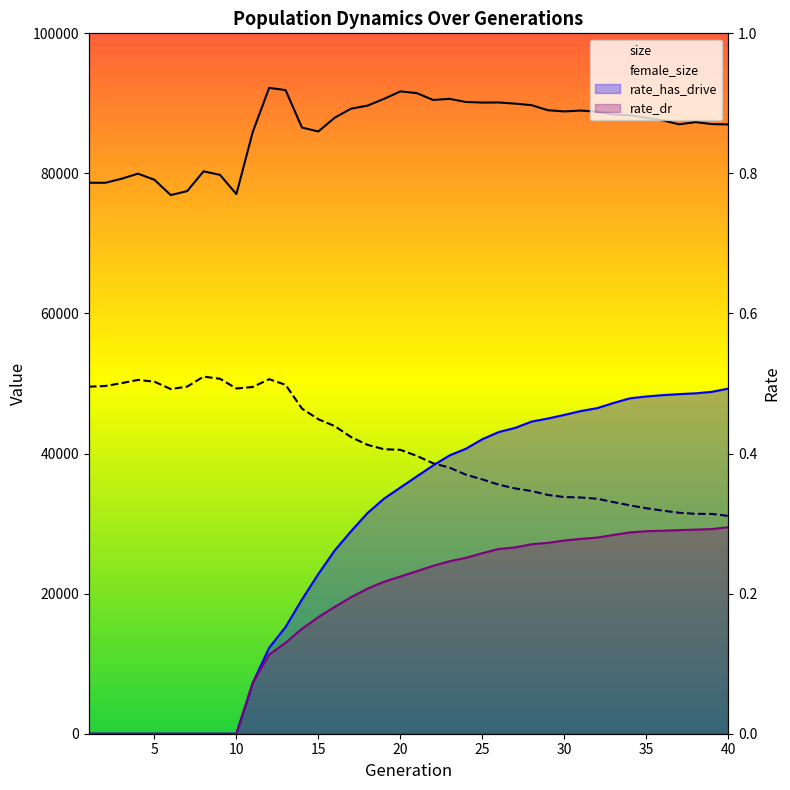

Rank the series at 15 from lowest to highest value.

rate_dr, rate_has_drive, female_size, size